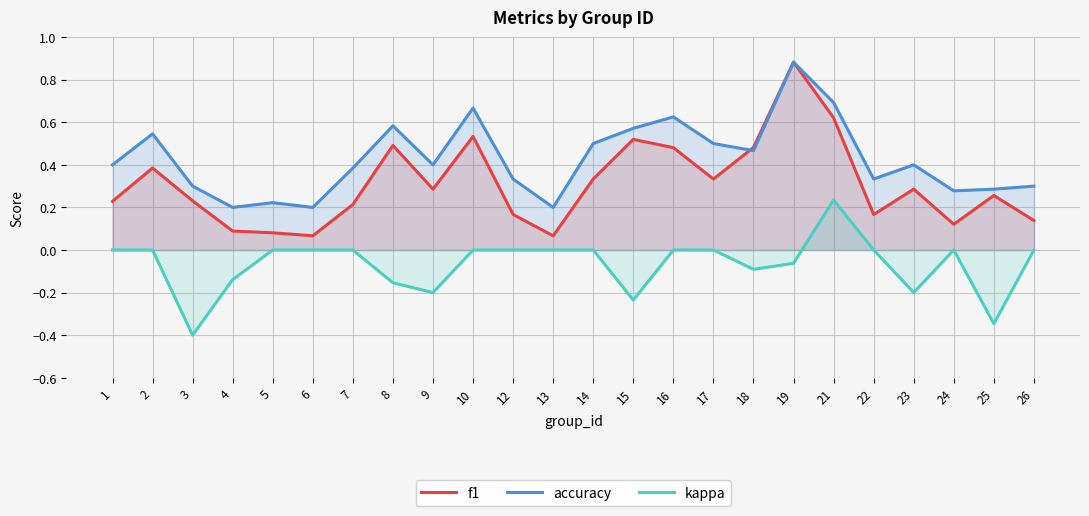

True or false: accuracy and kappa cross at least once.

False